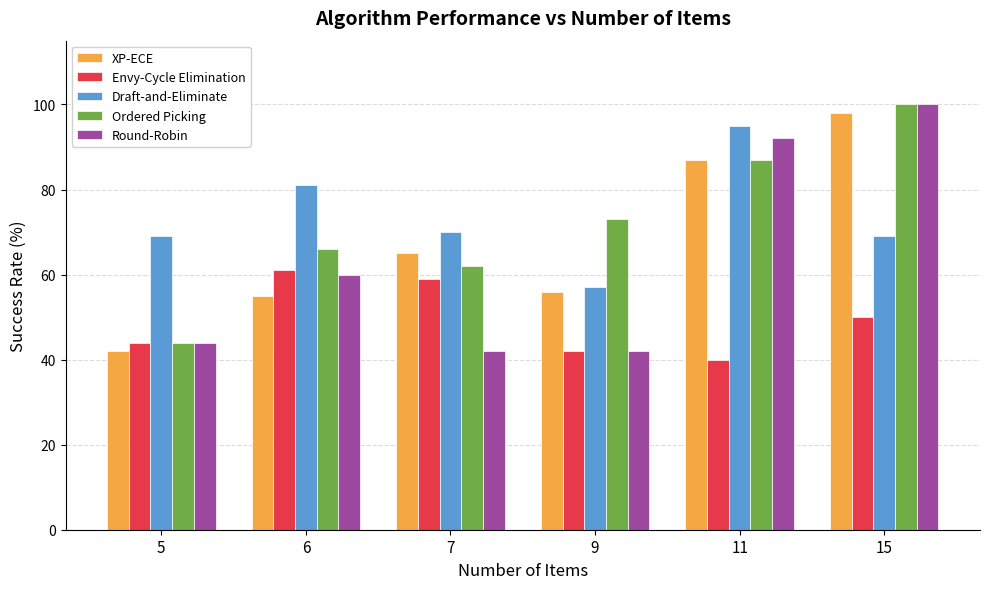

What is the approximate value of Draft-and-Eliminate at 6?

81